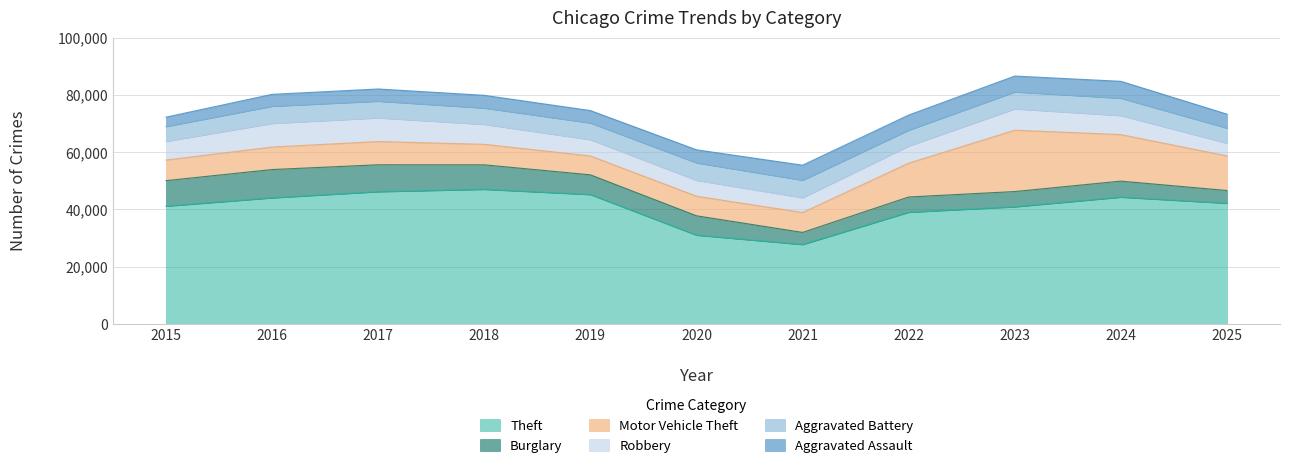

Rank the categories by Theft value from highest to lowest.

2018, 2017, 2019, 2024, 2016, 2025, 2015, 2023, 2022, 2020, 2021